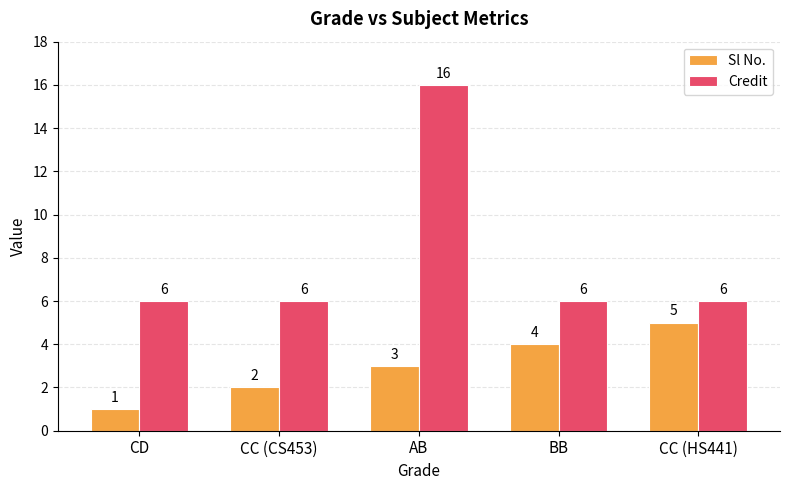

Read the Credit value at AB, to the nearest 10.

20